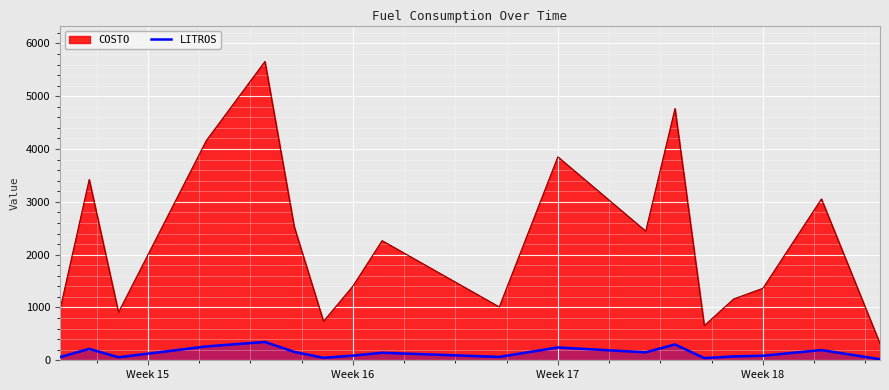

List the series in order of their overall mean, lowest first.

LITROS, COSTO